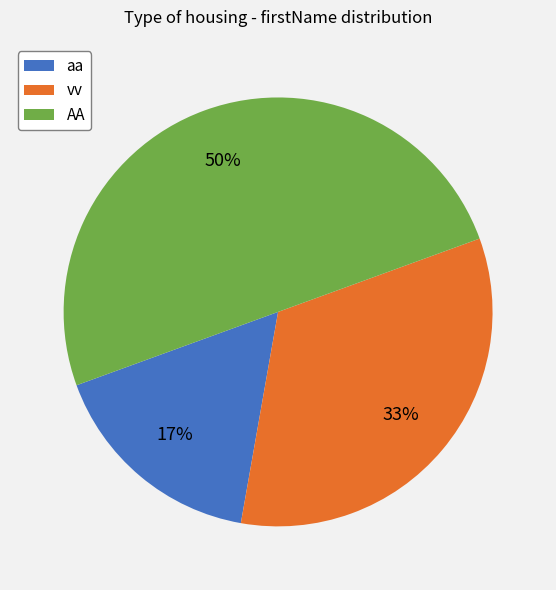

To the nearest percent, what percentage of the pie is AA?

50%